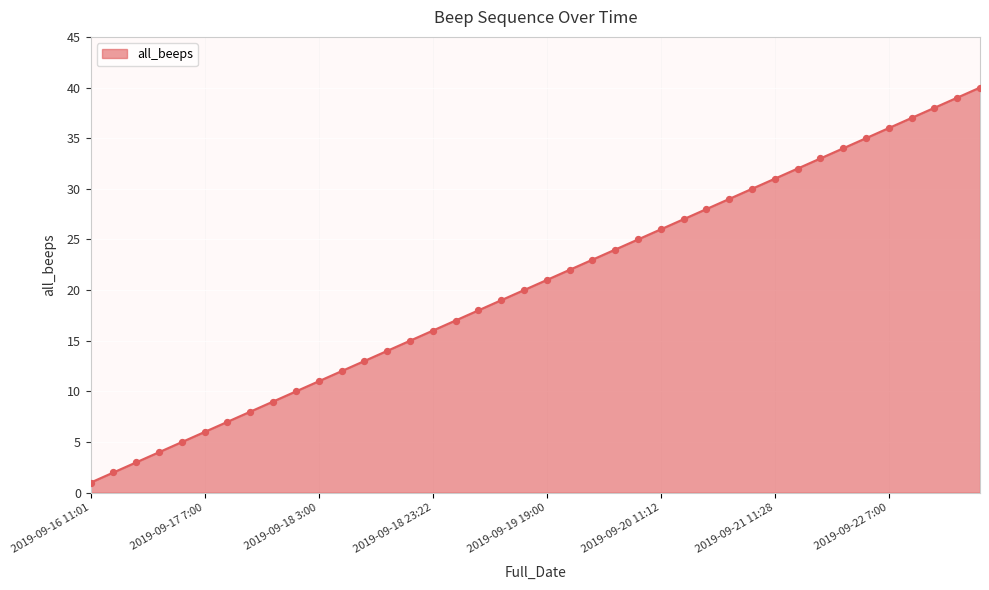

What is the greatest value displayed?

40